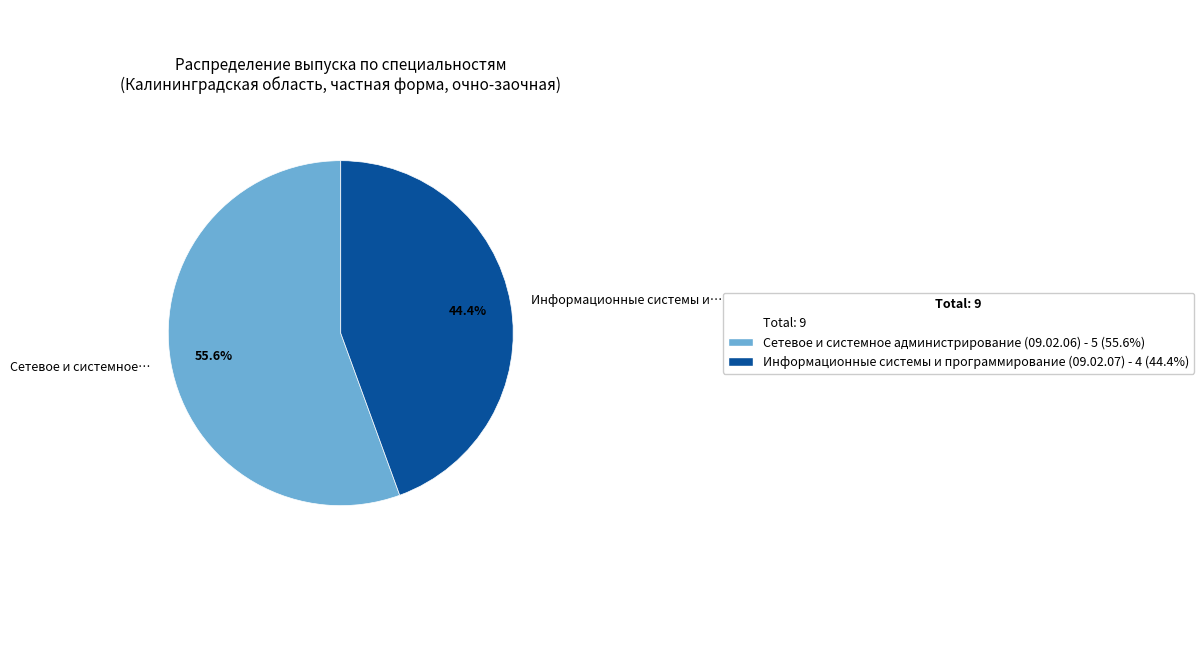

Is there any slice that represents more than half of the pie?

Yes